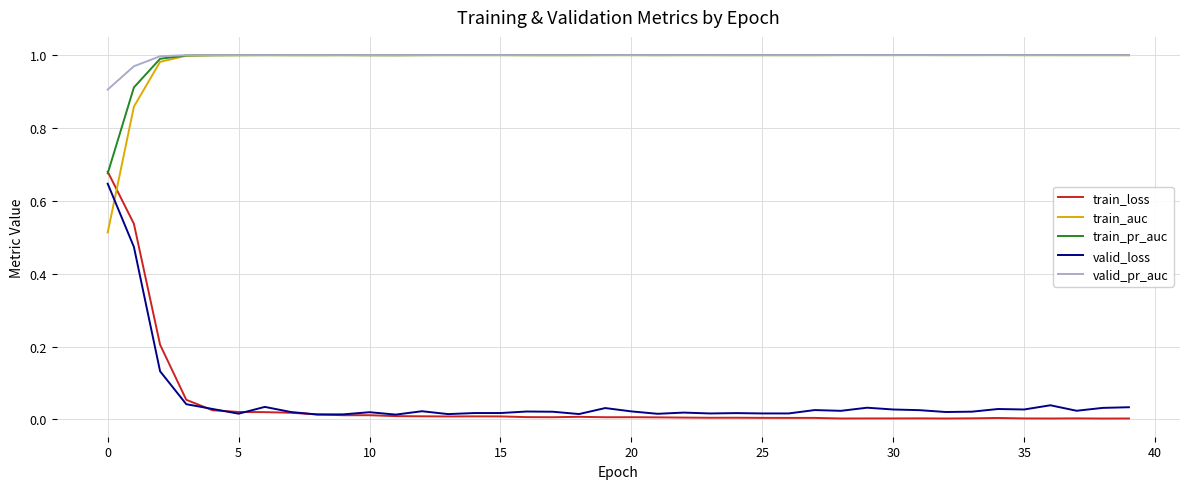

True or false: train_pr_auc and valid_loss intersect in this chart.

False